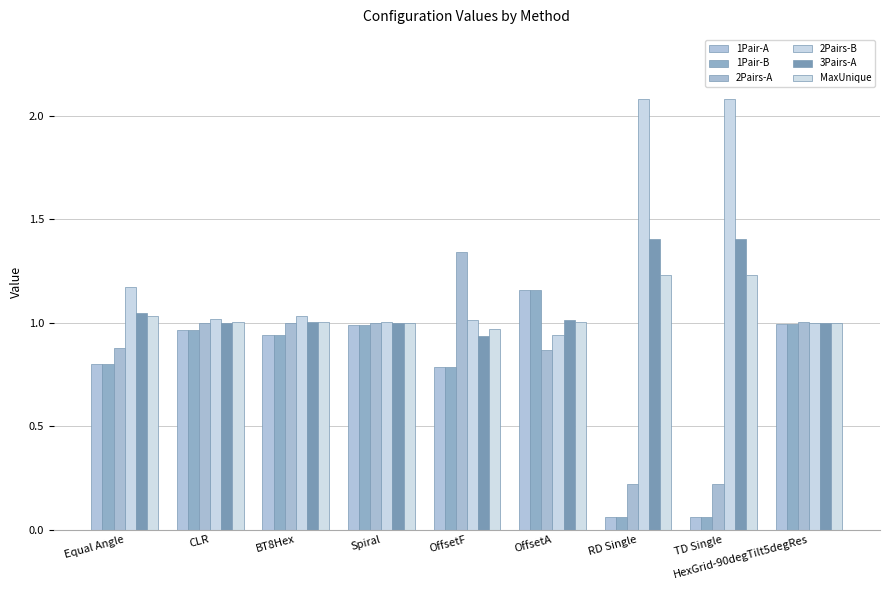

Which series has the largest range (max minus min)?

2Pairs-B